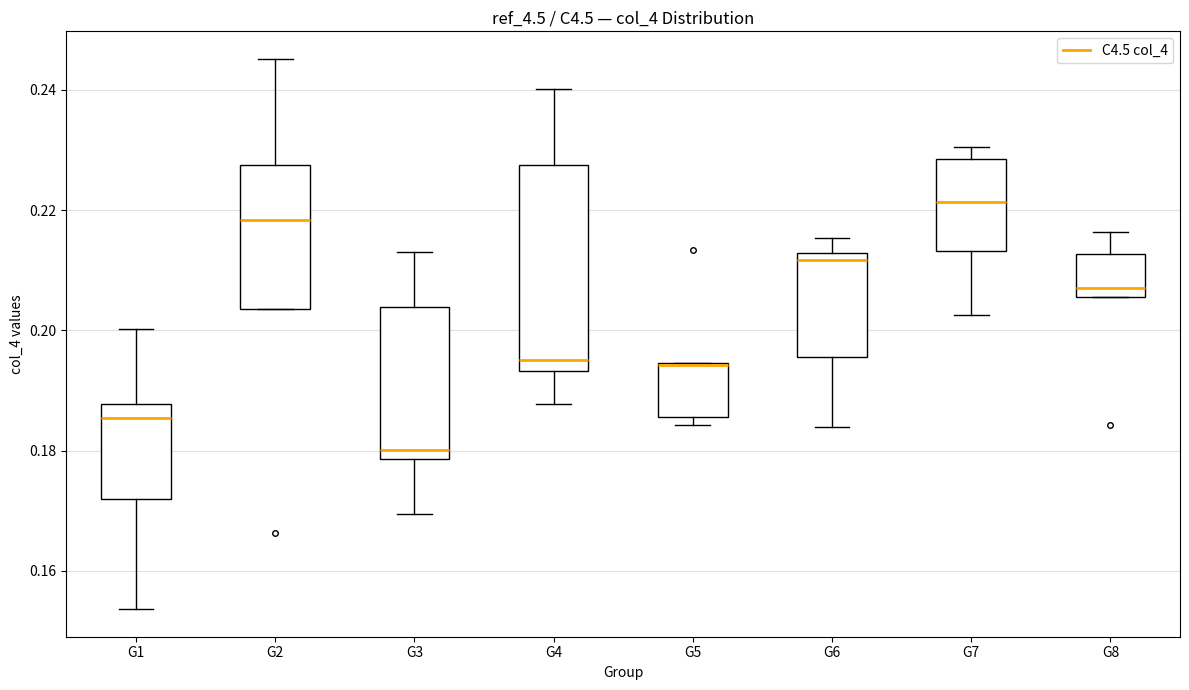

Where is the upper edge of the box for G3 on the y-axis? The values are not printed on the chart, so give them approximately, as read against the axis.

0.204